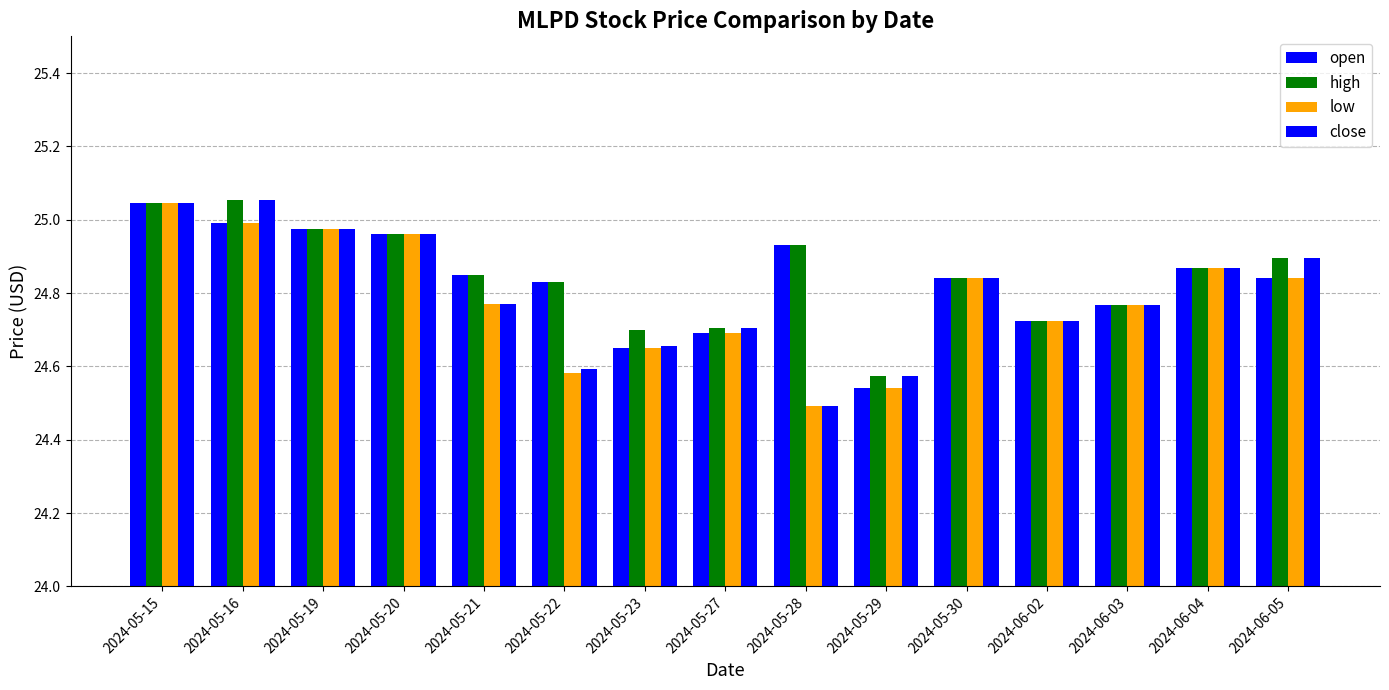

What is the difference between the close values at 2024-05-16 and 2024-05-30?

0.2